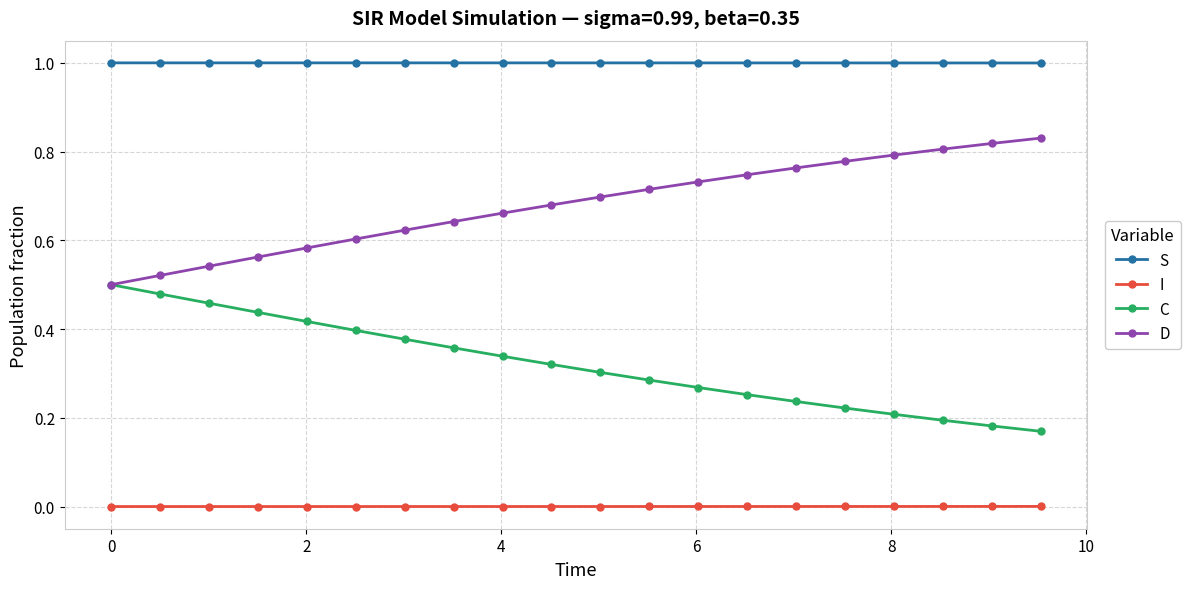

What is the value of the S point at the 5th from the left?

1.0